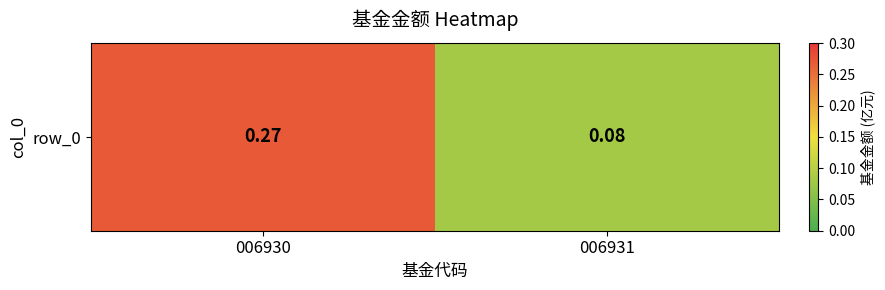

Reading right to left, transcribe all the data shown in this chart.

006931=0.1	006930=0.3